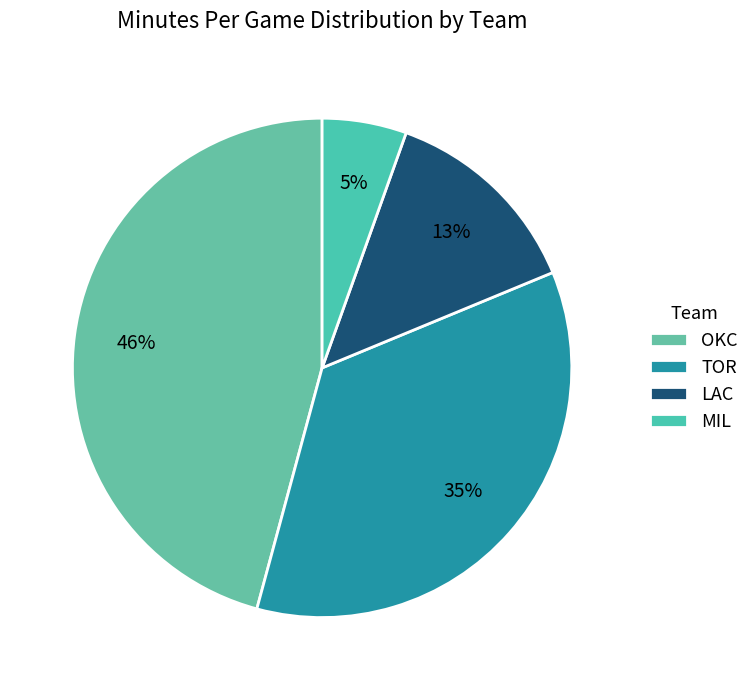

Rank the categories by value from highest to lowest.

OKC, TOR, LAC, MIL